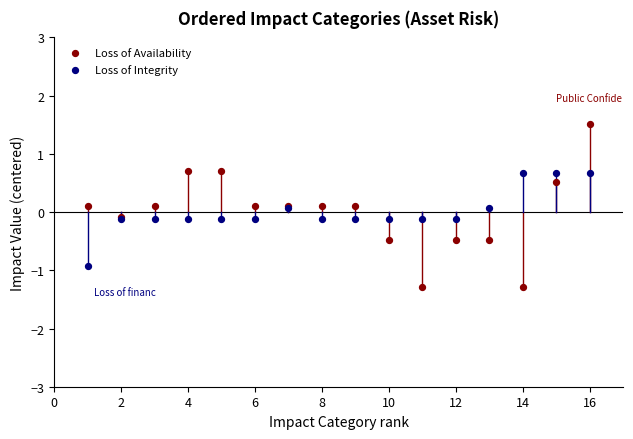

Which series reaches the maximum Y coordinate?

Loss of Availability